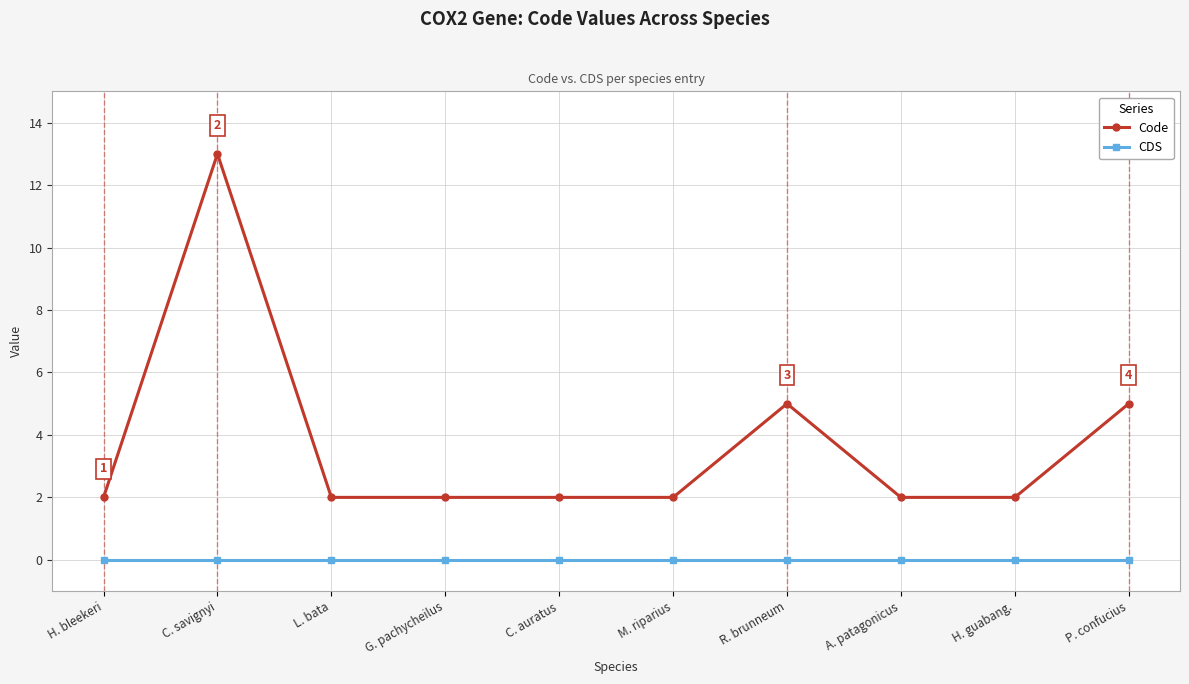

At P. confucius, list the series in order from largest to smallest.

Code, CDS